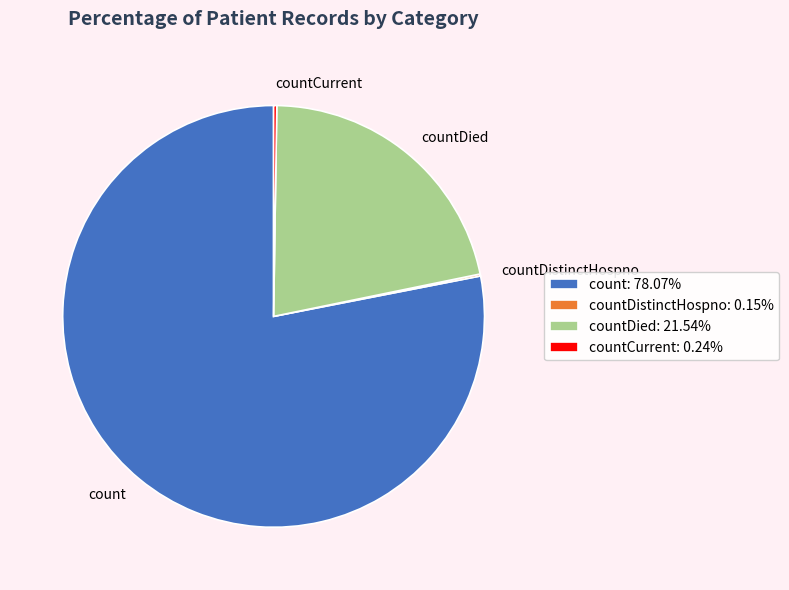

Is count the majority of the pie?

Yes